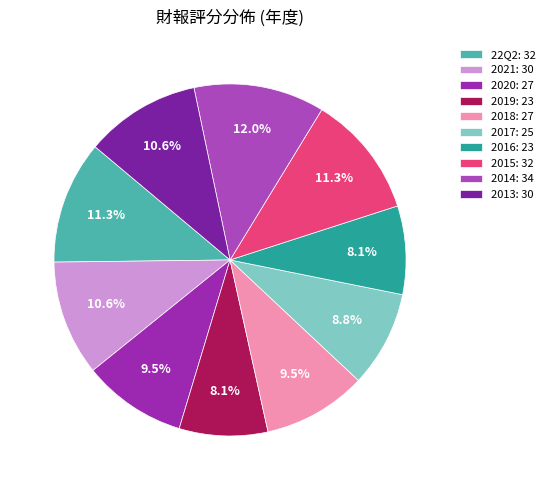

Which has a higher value, 2017 or 22Q2?

22Q2